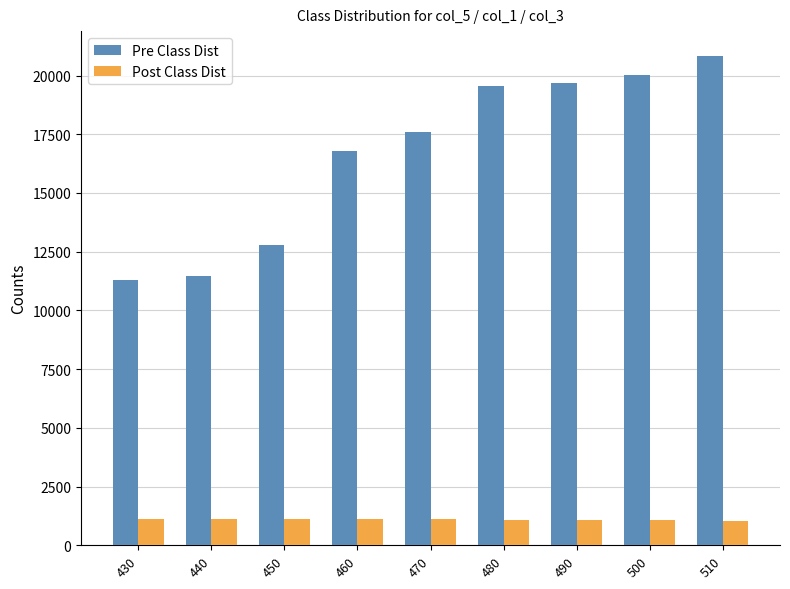

Which category has the highest value across all series?

510